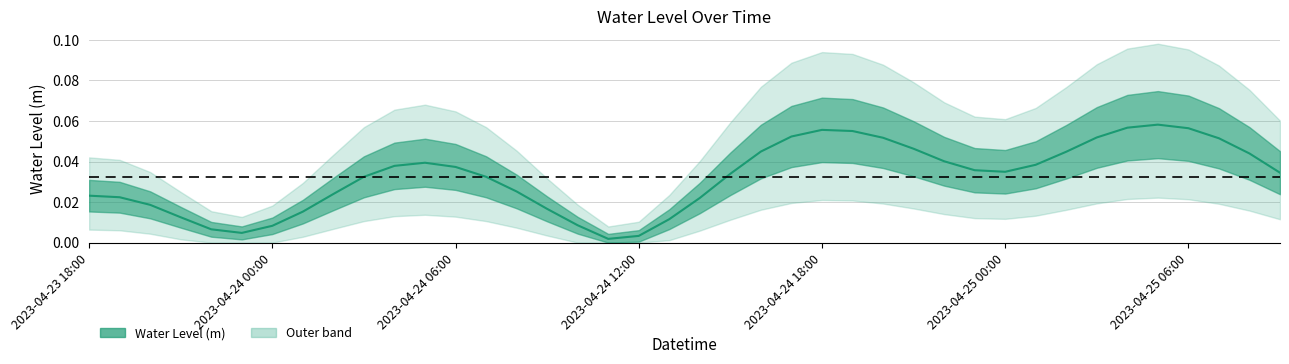

At which category does the data reach its first local valley?

2023-04-23 23:00